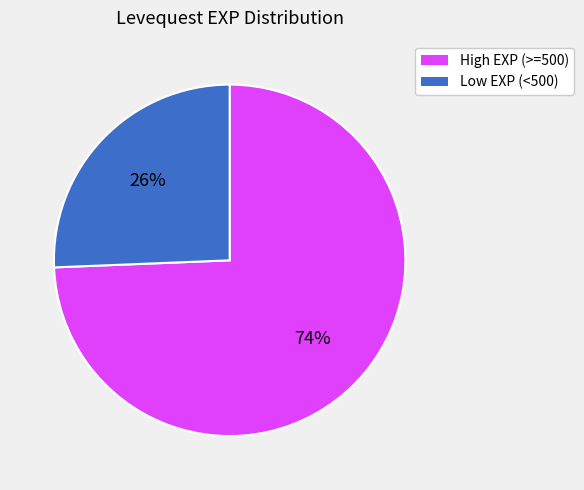

Count the number of slices in the pie.

2